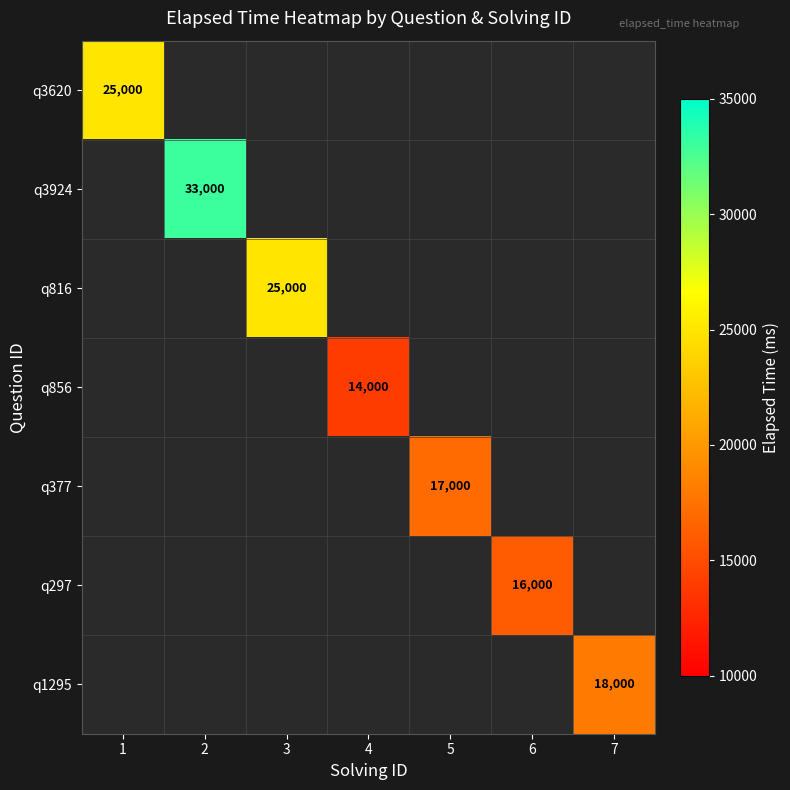

List the labels in order of q3924 value, smallest first.

1, 2, 3, 4, 5, 6, 7